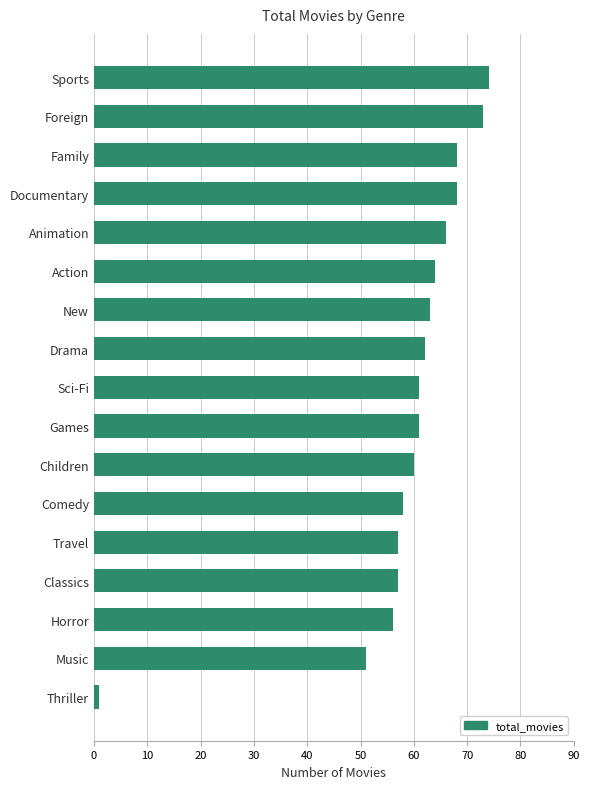

What is the value of the 14th bar from the top?

57